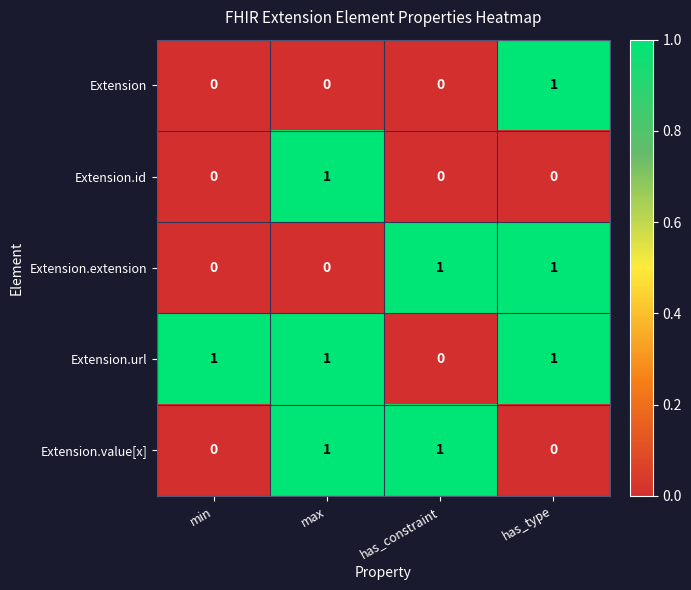

At which label does Extension.id reach its peak?

max